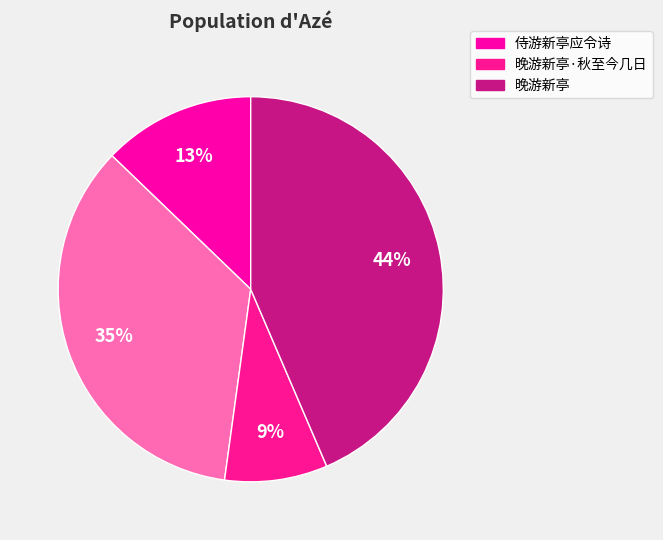

What is the smallest slice in the pie chart?

晚游新亭·秋至今几日